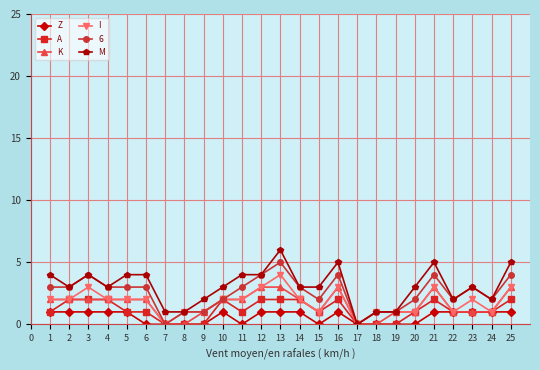

Where is the first local minimum for M?

2